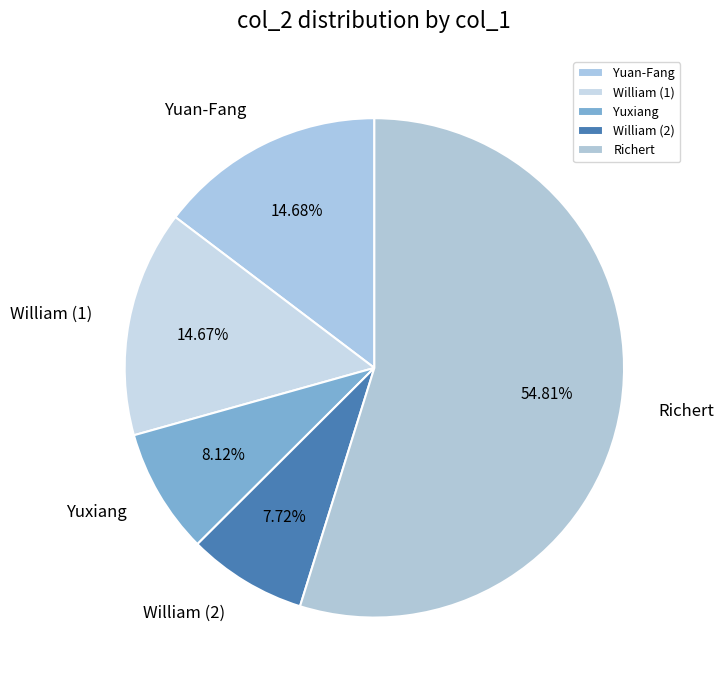

Is the sum of Richert and Yuan-Fang greater than half?

Yes